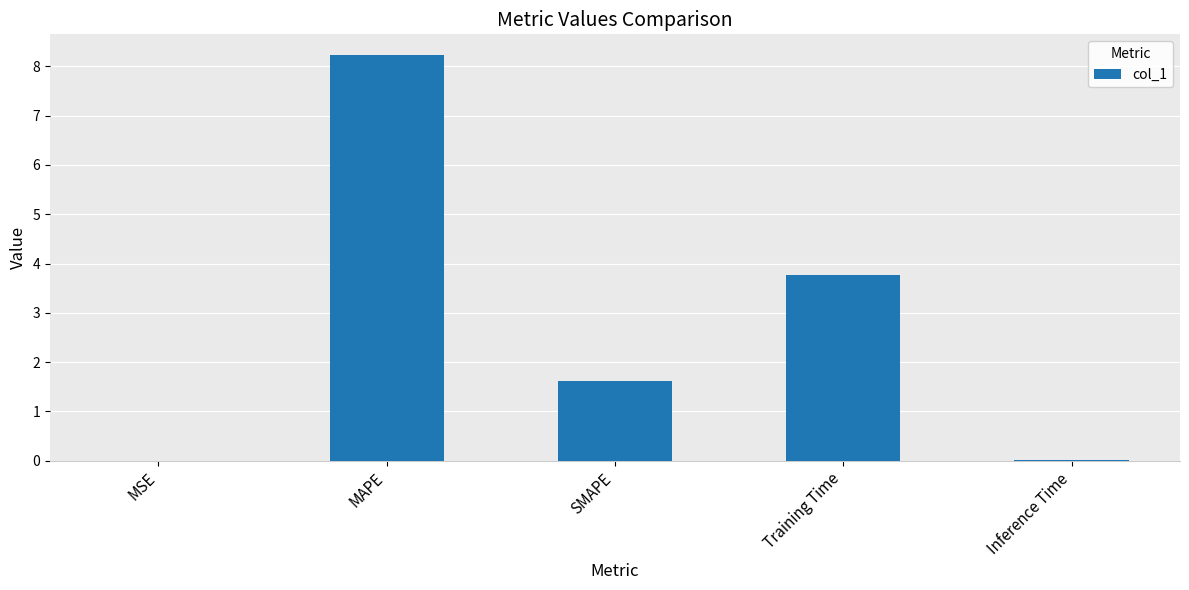

Where does the data first go above 1?

MAPE